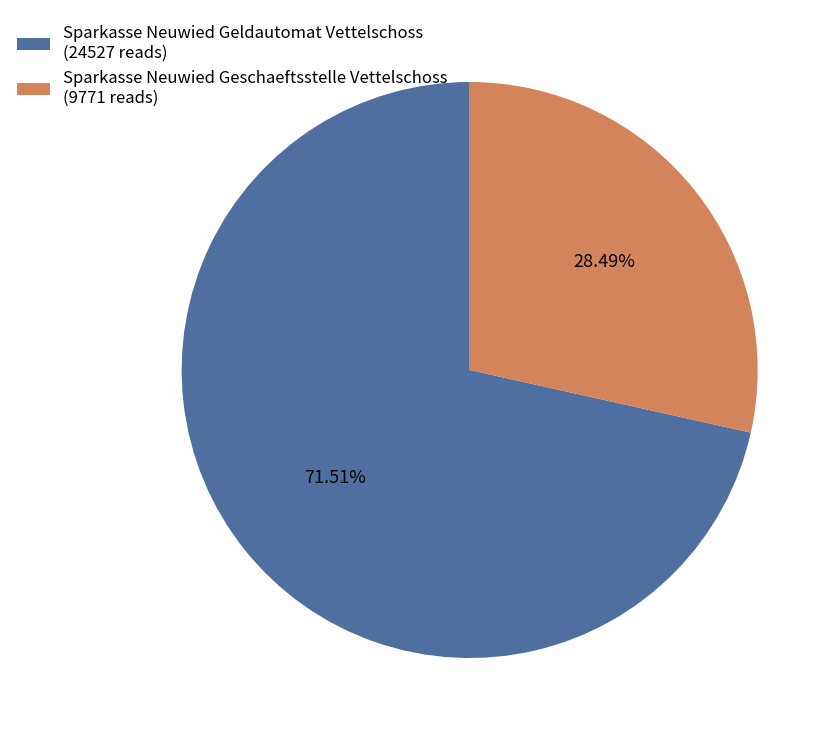

To the nearest percent, what portion does Sparkasse Neuwied Geschaeftsstelle Vettelschoss represent?

28%